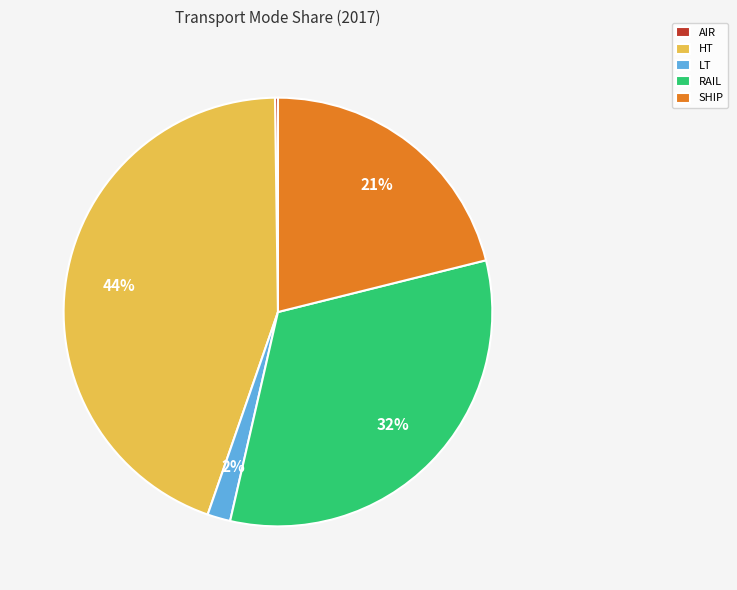

To the nearest percent, what is the average slice percentage?

20%